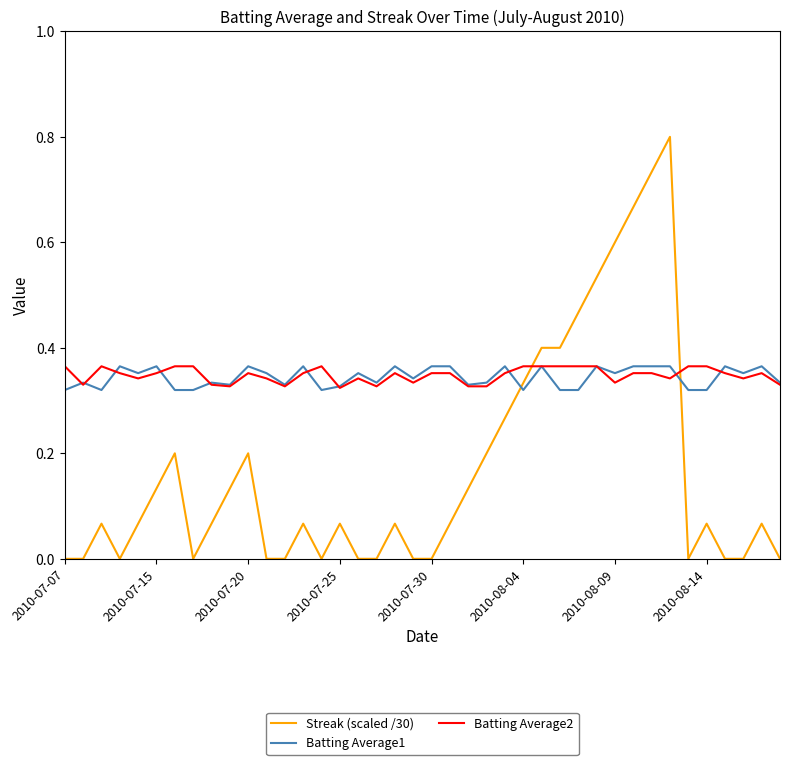

How many Batting Average2 values are between 0 and 1?

40